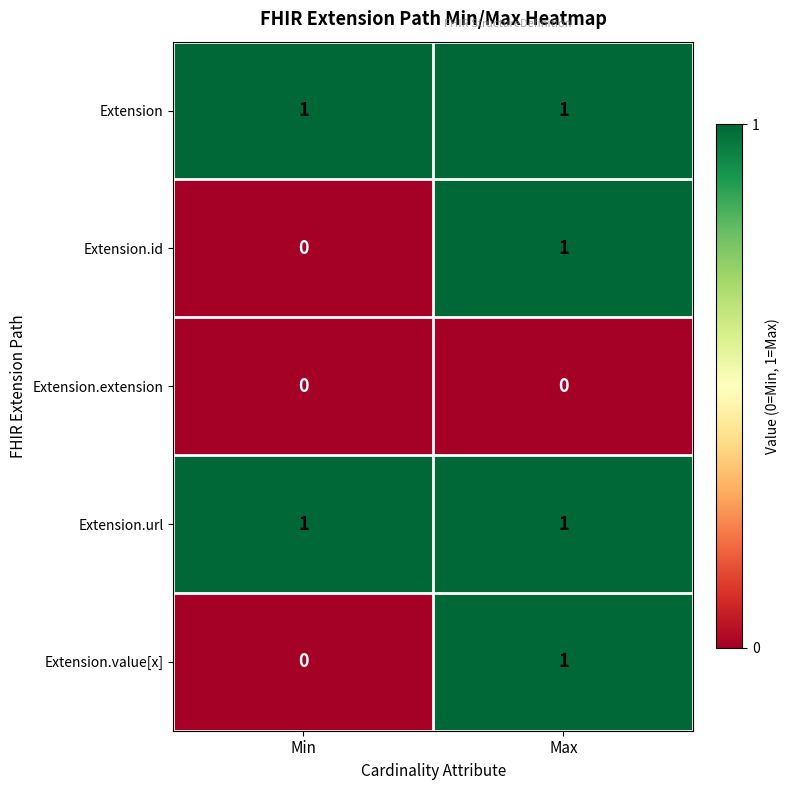

At which category is the sum across all series the highest?

Max